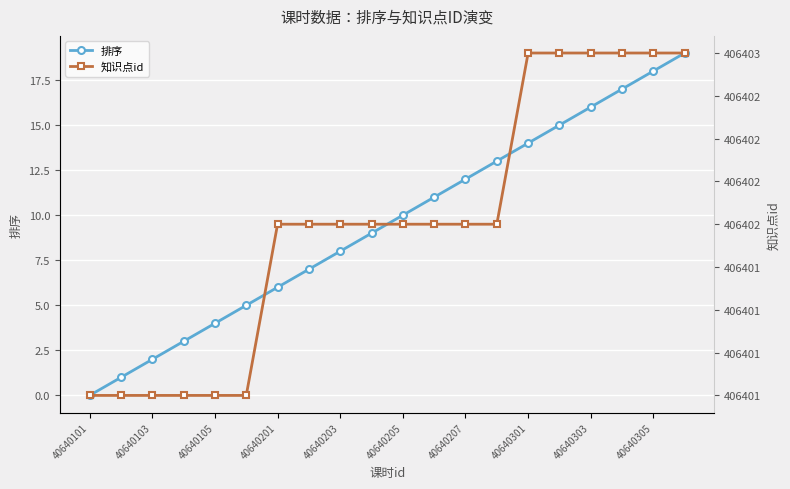

True or false: 排序 has more than 0 interior local peaks.

False